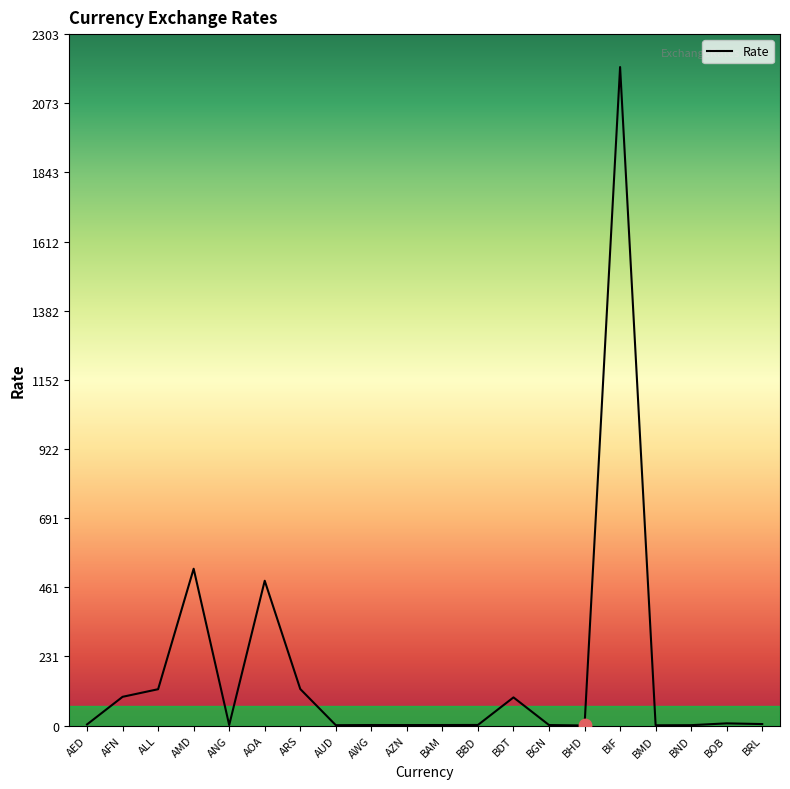

What is the change in value from AMD to BMD?

-521.4